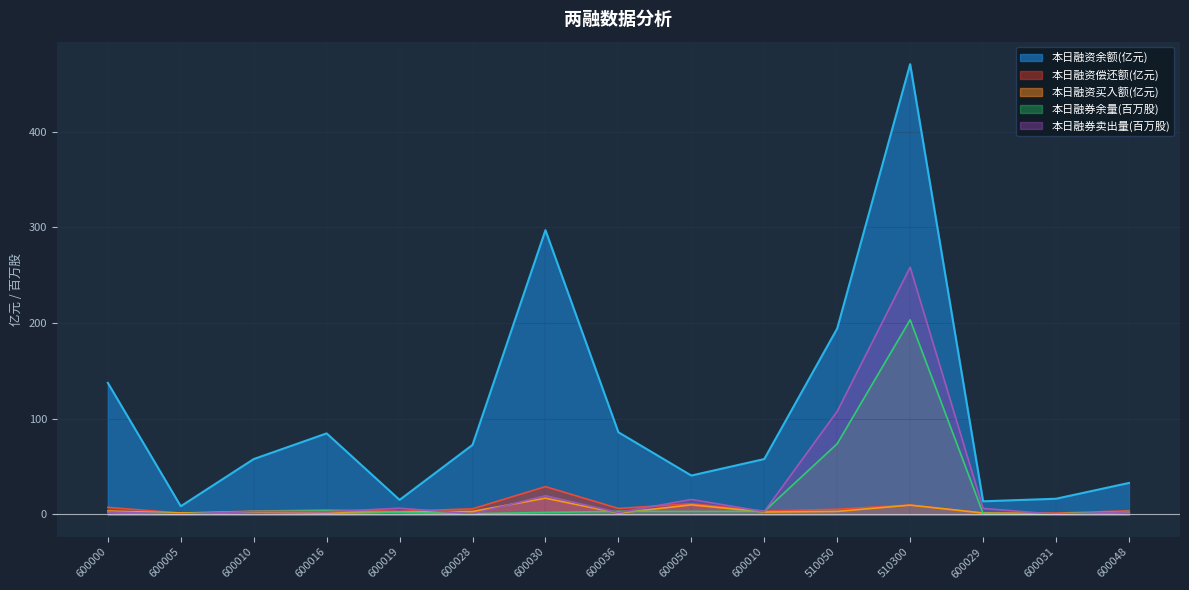

What are all the series names shown in the legend?

本日融资余额(亿元), 本日融资偿还额(亿元), 本日融资买入额(亿元), 本日融券余量(百万股), 本日融券卖出量(百万股)